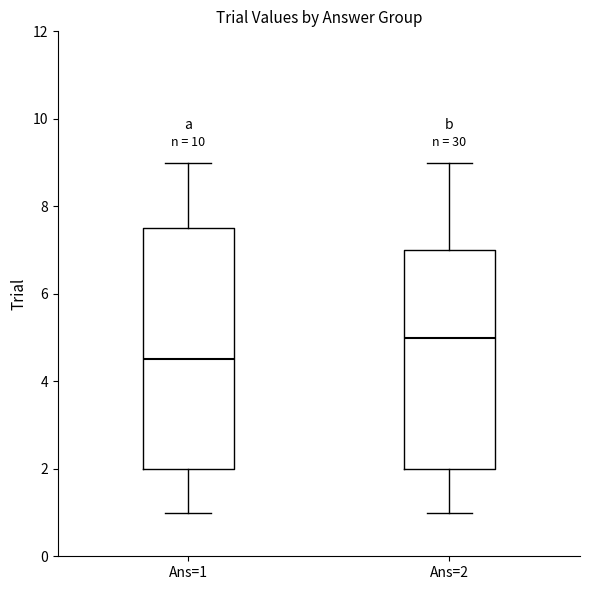

Which box is the tallest, from its lower edge to its upper edge?

Ans=1